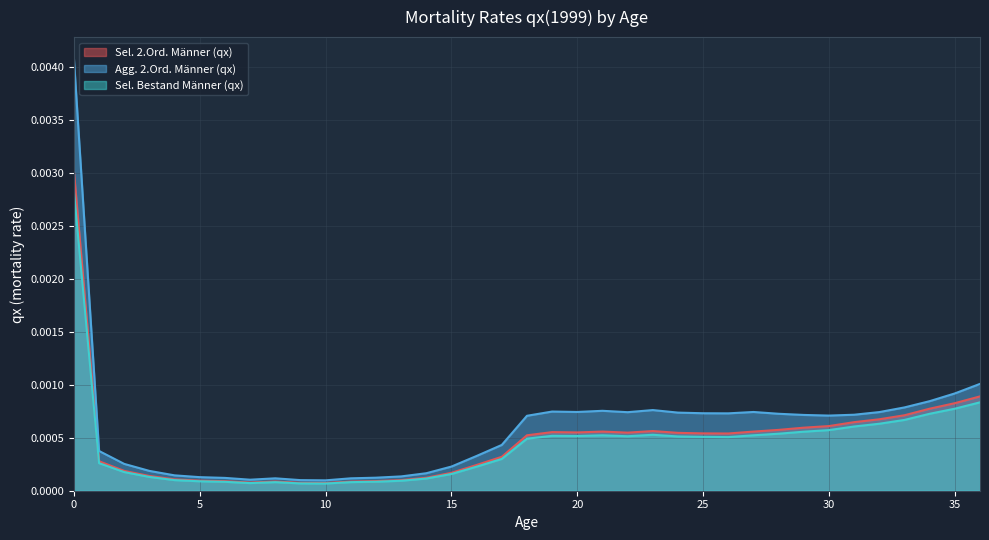

True or false: Sel. Bestand Männer (qx) and Agg. 2.Ord. Männer (qx) cross at least once.

False